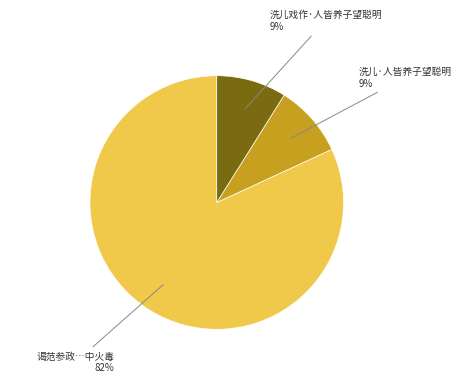

How many slices are in this pie chart?

3